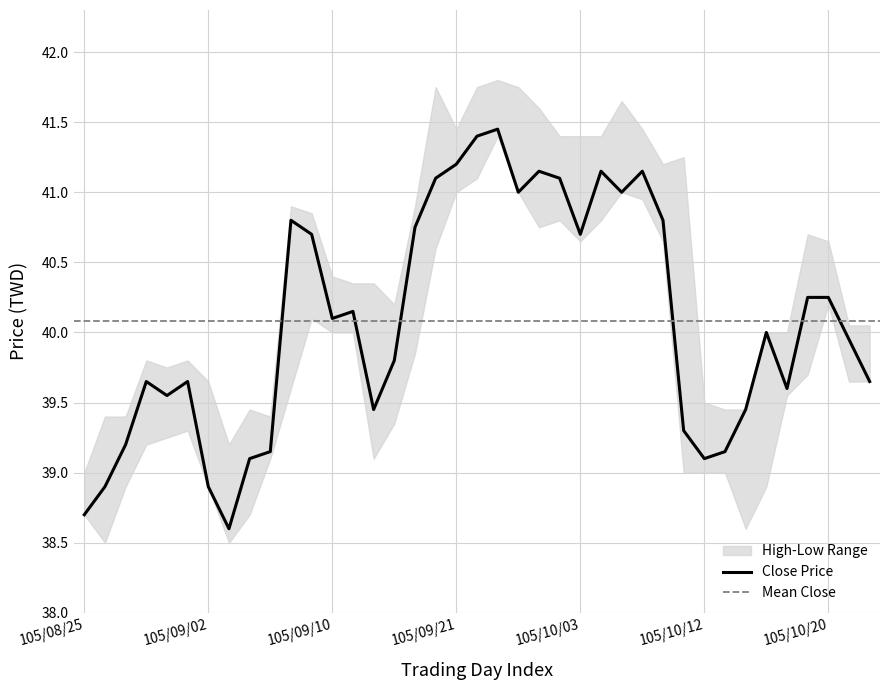

What is the highest value of the high series?

41.8